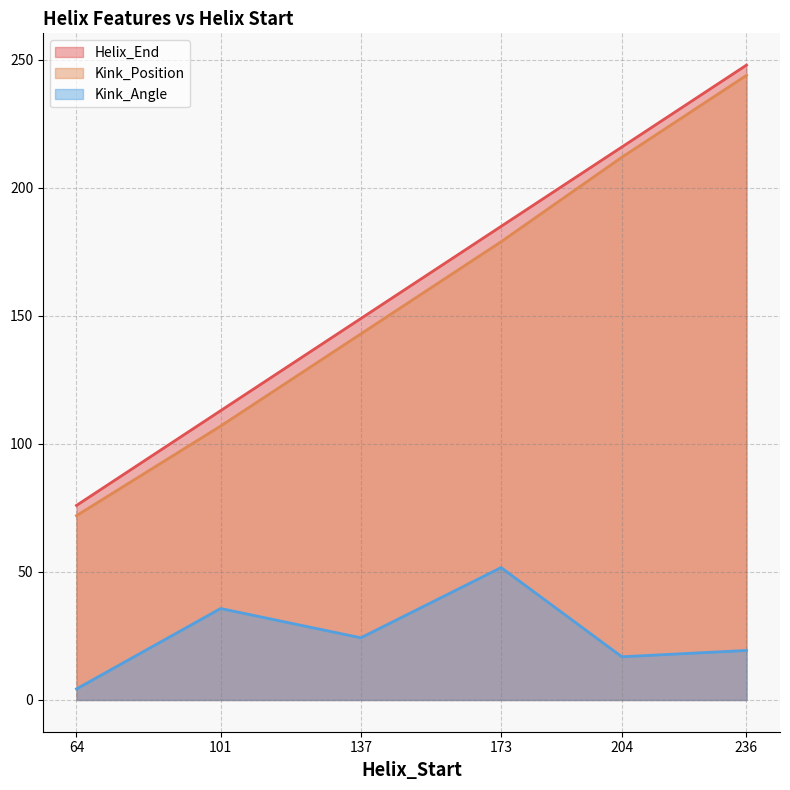

Rank the categories by Kink_Position value from lowest to highest.

64, 101, 137, 173, 204, 236